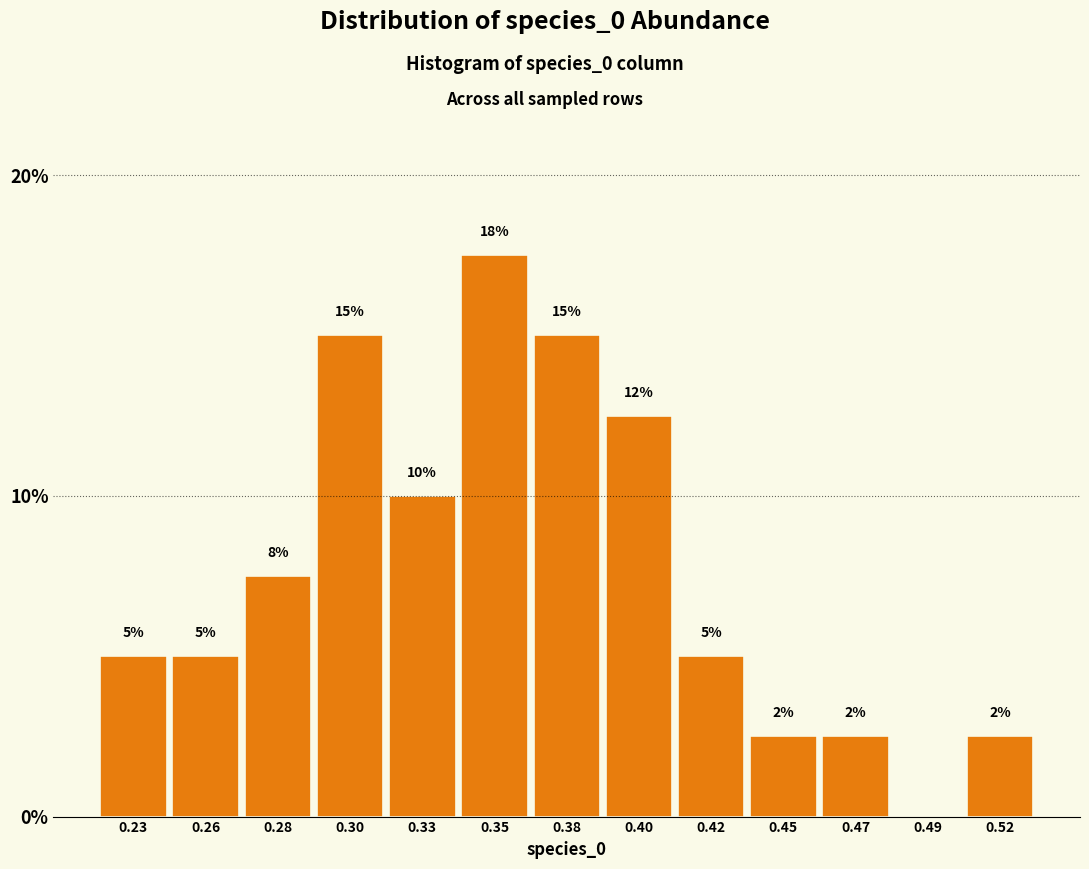

Between 0.35 and 0.52, which is larger?

0.35